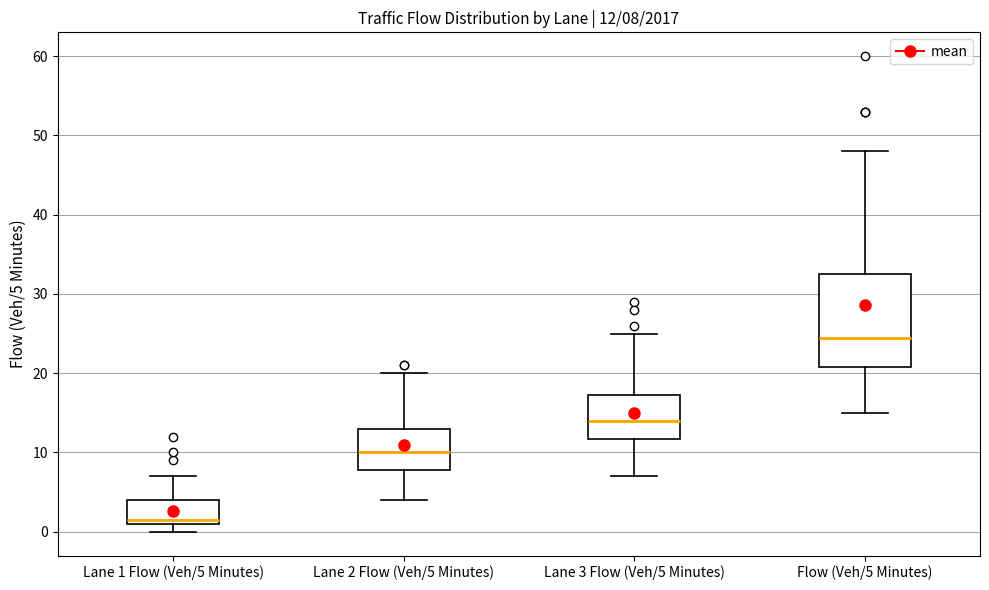

Comparing the boxes themselves (not the whiskers), which one is the tallest?

Flow (Veh/5 Minutes)